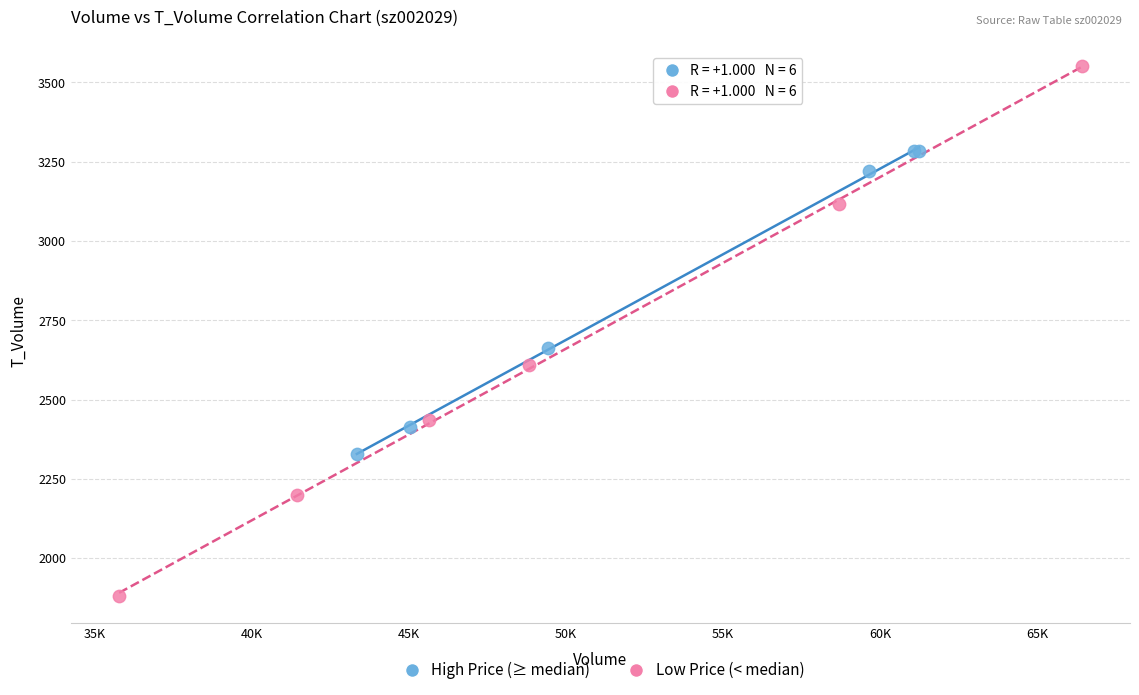

What are all the series names shown in the legend?

High Price (≥ median), Low Price (< median)